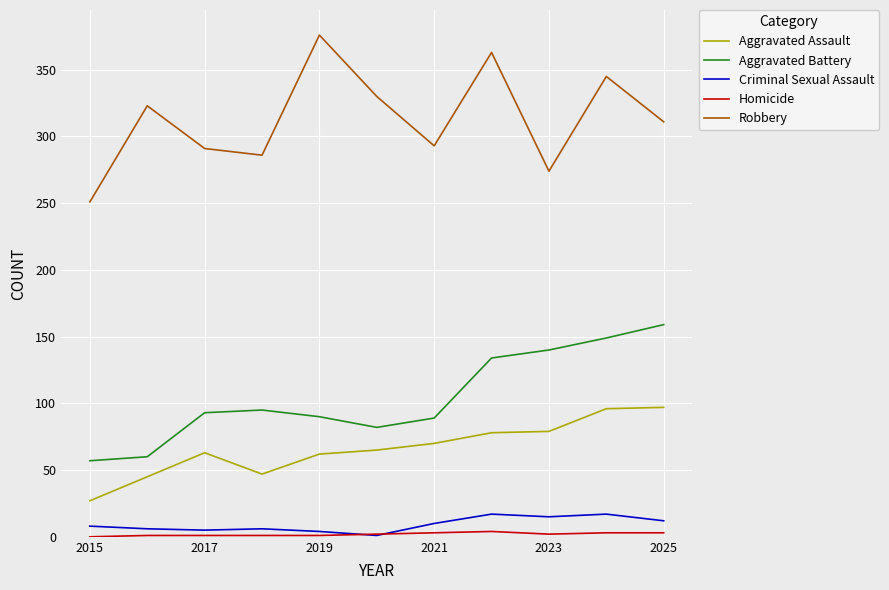

What is the greatest value displayed?

376